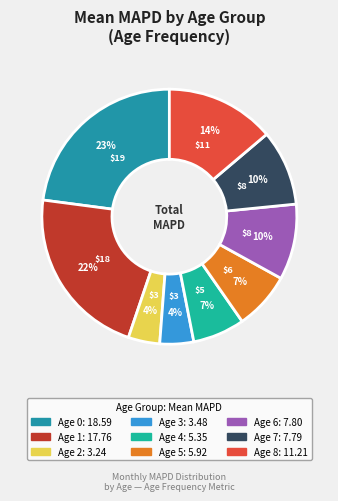

How many segments does this pie chart have?

9